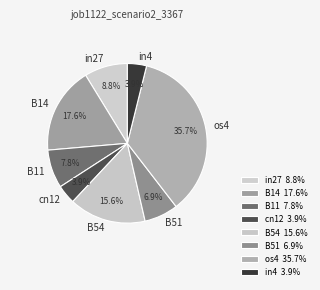

To the nearest percent, what portion does B51 represent?

7%